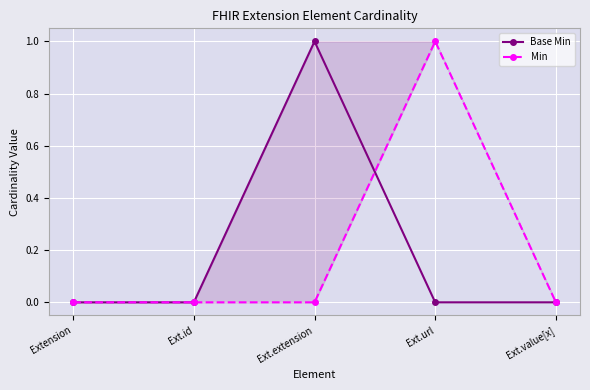

Does the chart have visible grid lines?

Yes